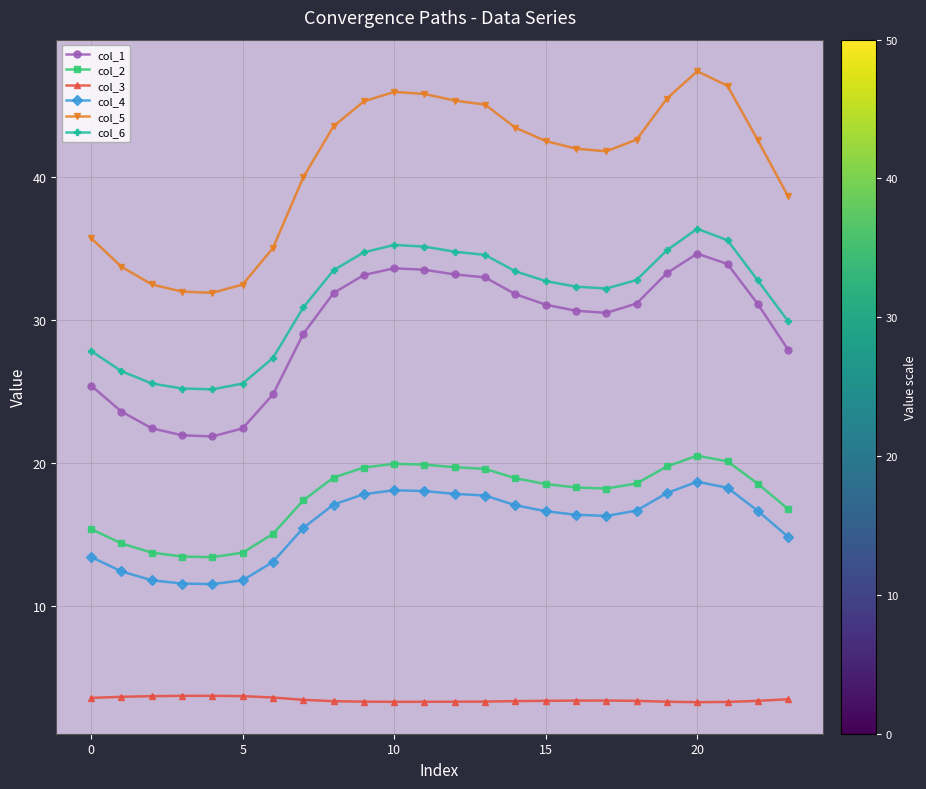

What is the minimum value shown in the chart?

3.3